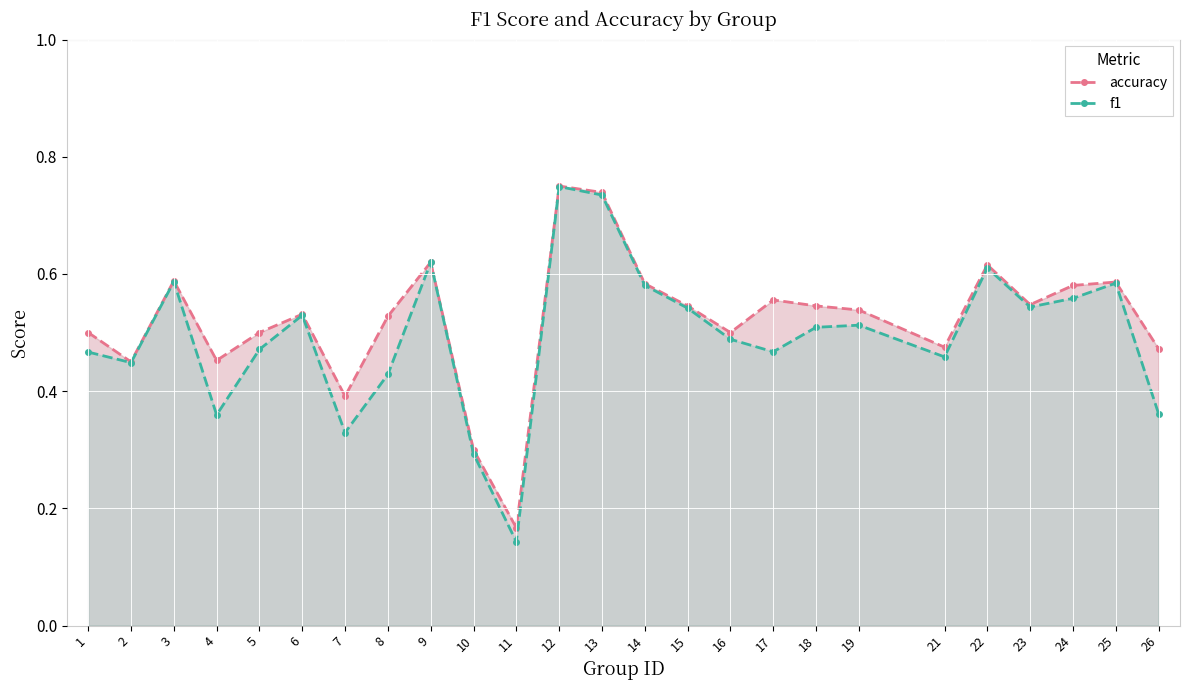

In accuracy, how many points are higher than both neighbors (excluding endpoints)?

7